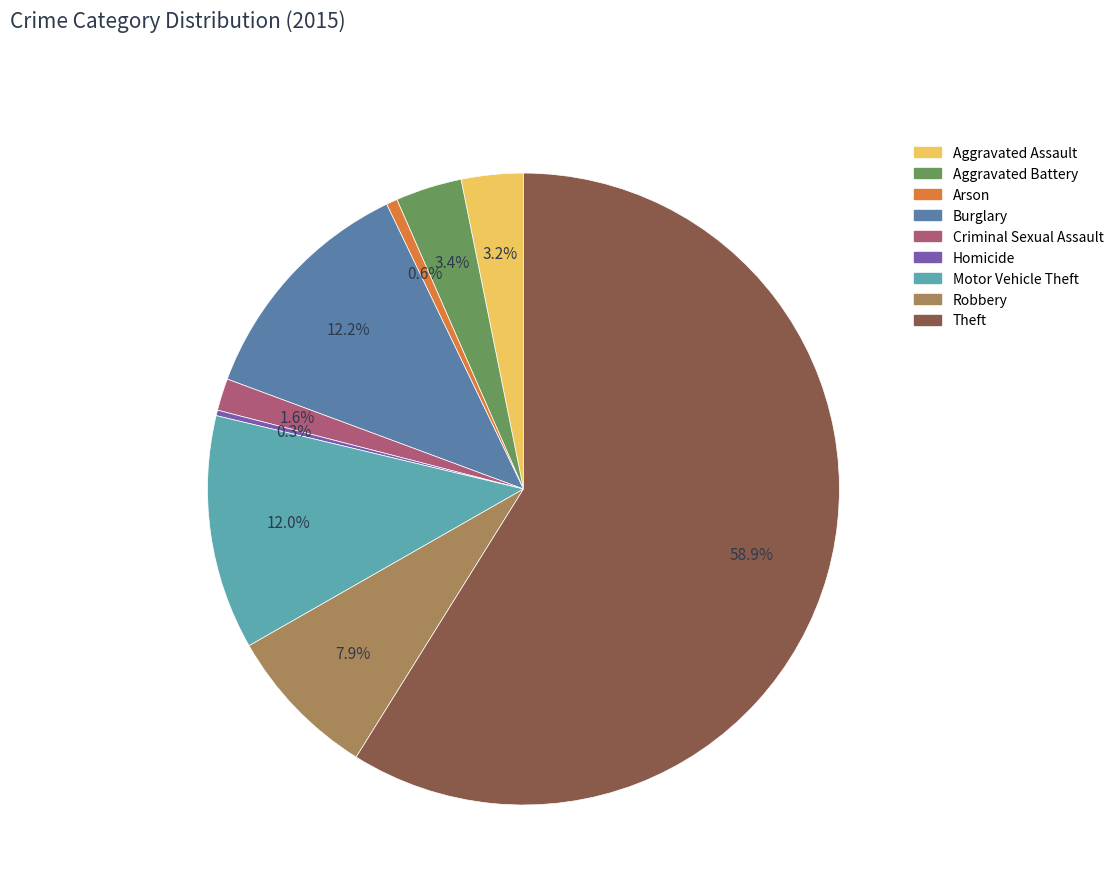

Which slice is the largest?

Theft